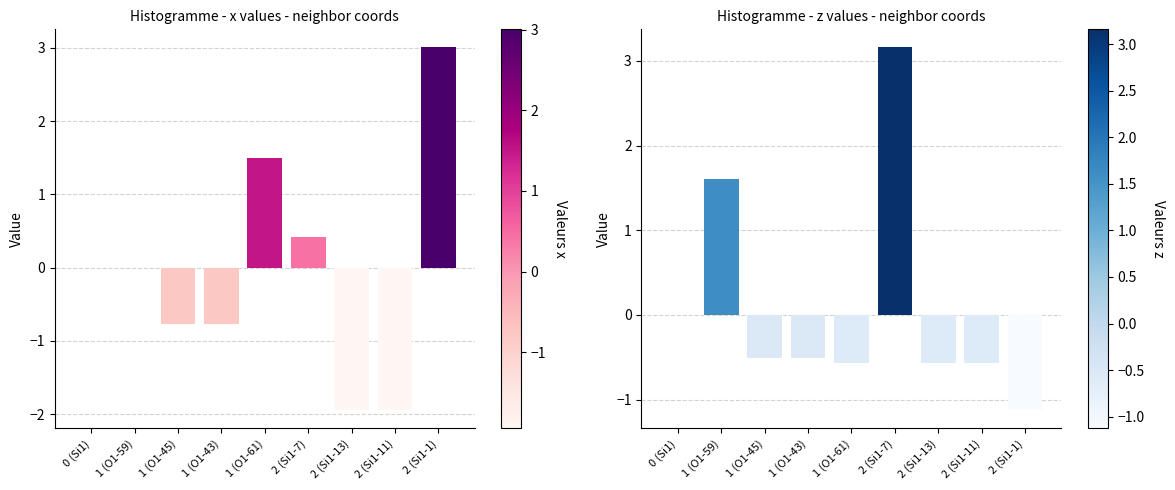

Which series changed the most between 0 (Si1) and 2 (Si1-7)?

z values